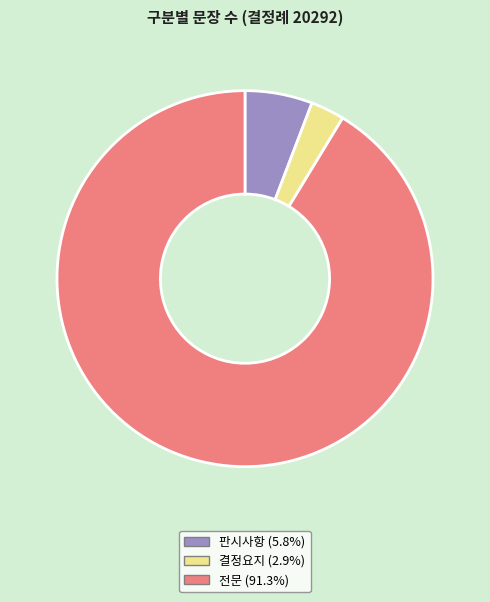

True or false: 판시사항 accounts for 6% of the total.

True